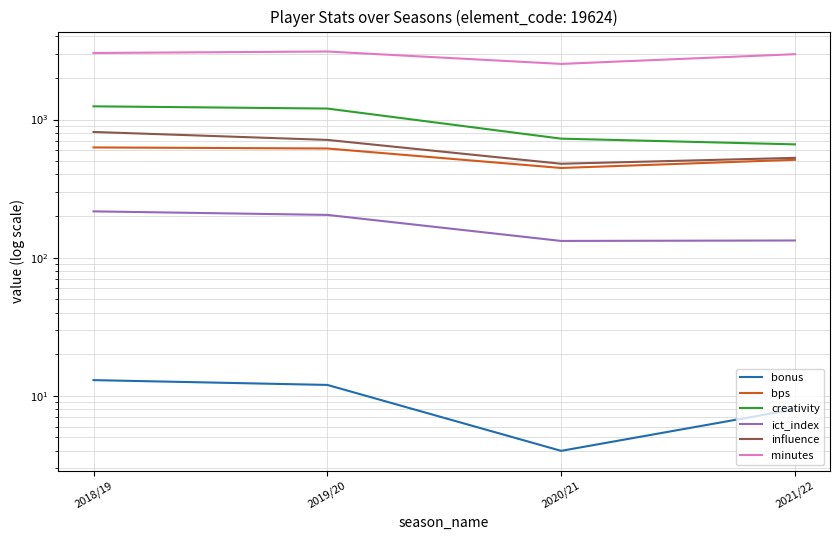

What position from the right is 2021/22?

1